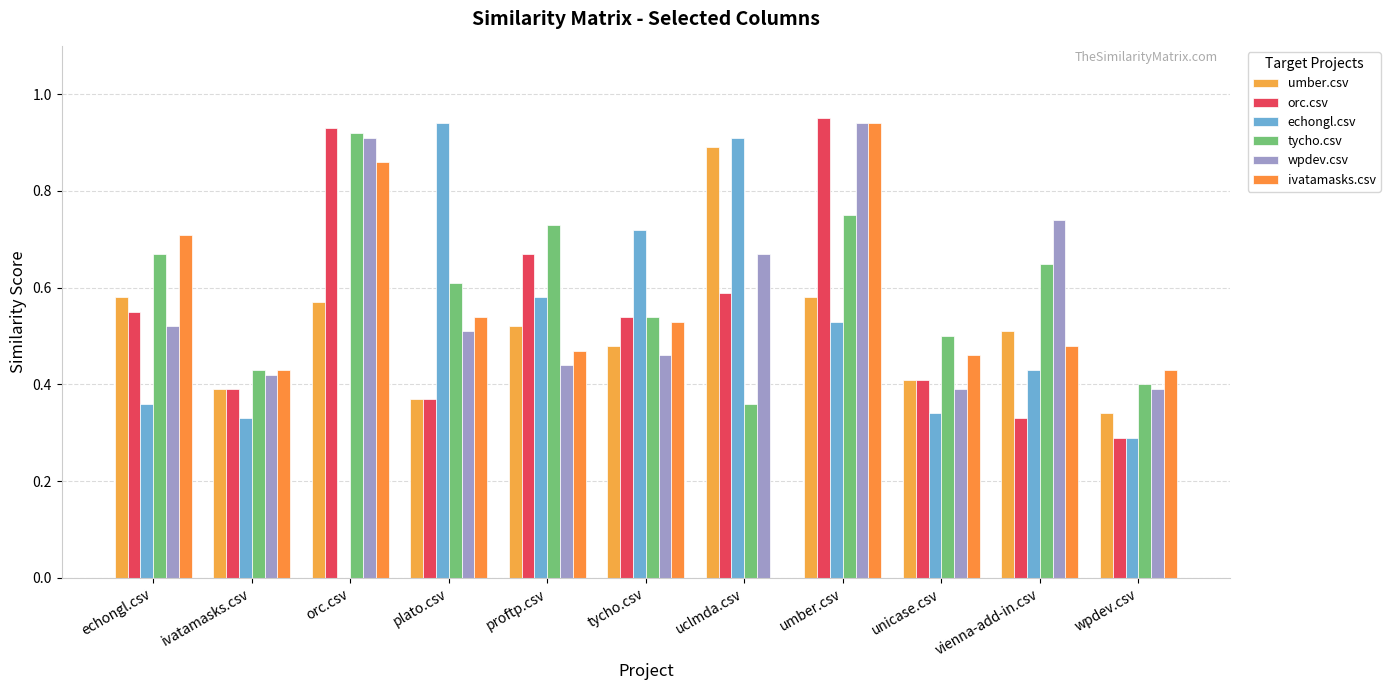

How many distinct data groups are displayed?

6